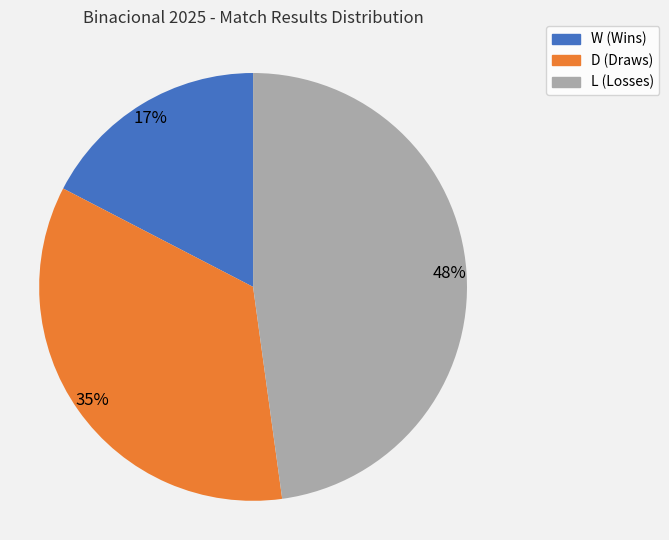

True or false: D accounts for 35% of the total.

True